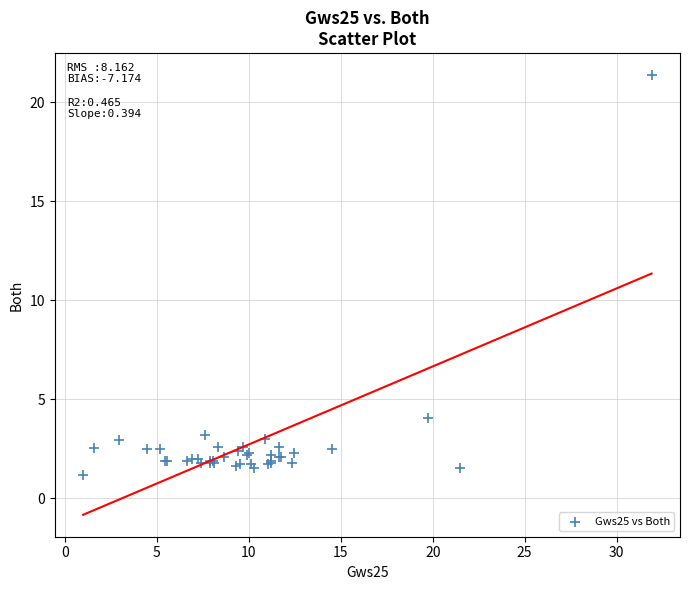

What Y value in the scatter plot is closest to 11?

4.1